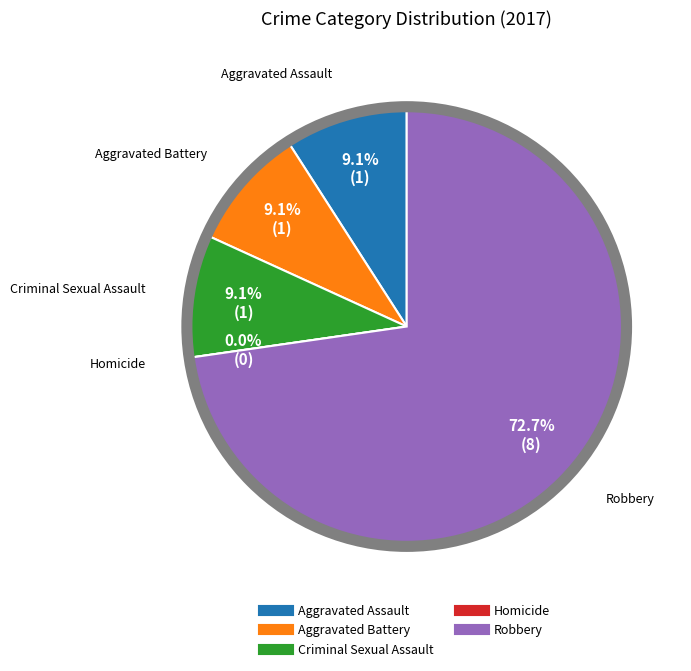

Do Aggravated Battery and Aggravated Assault together represent more than half of the pie?

No